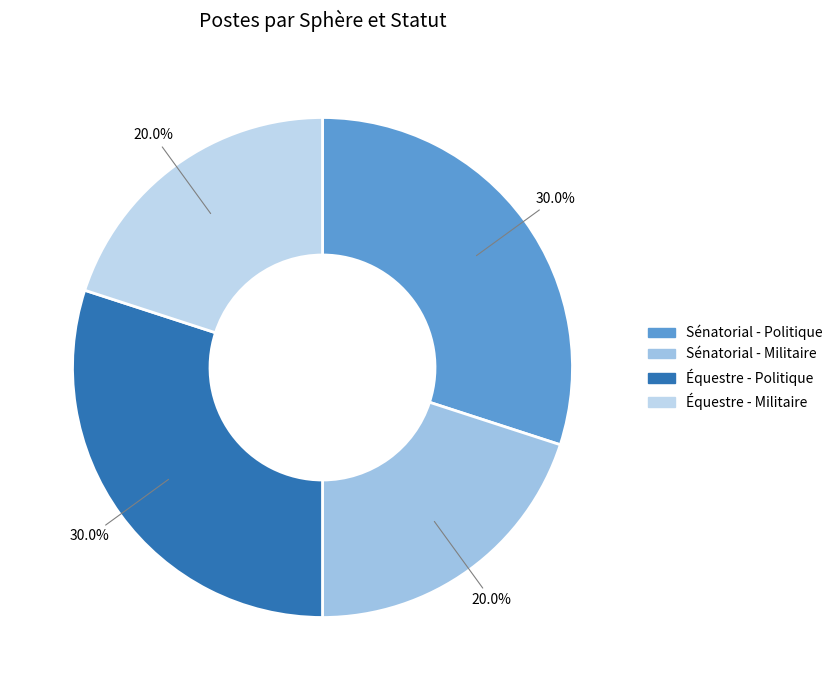

To the nearest percent, what percentage of the pie is Équestre - Militaire?

20%